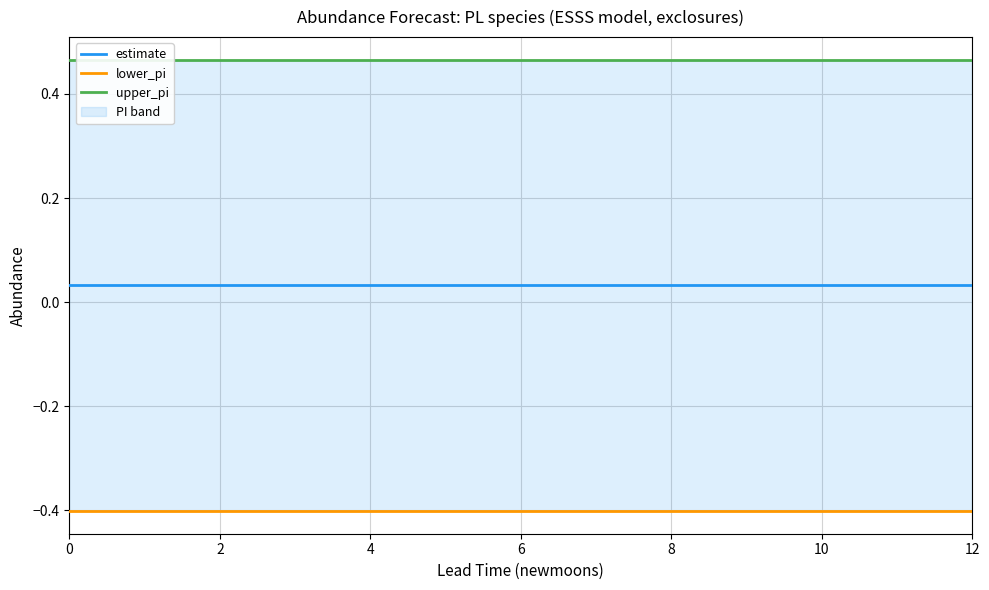

How many data points does each series have?

13